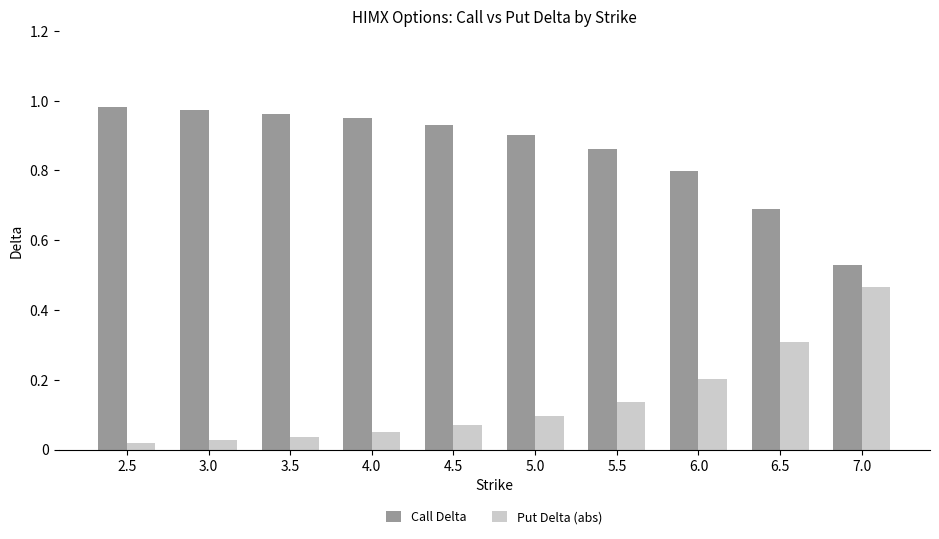

Which category has the lowest value in the Call Delta series?

7.0